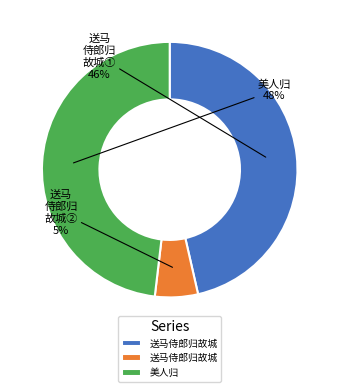

Which category has the biggest portion of the pie?

美人归